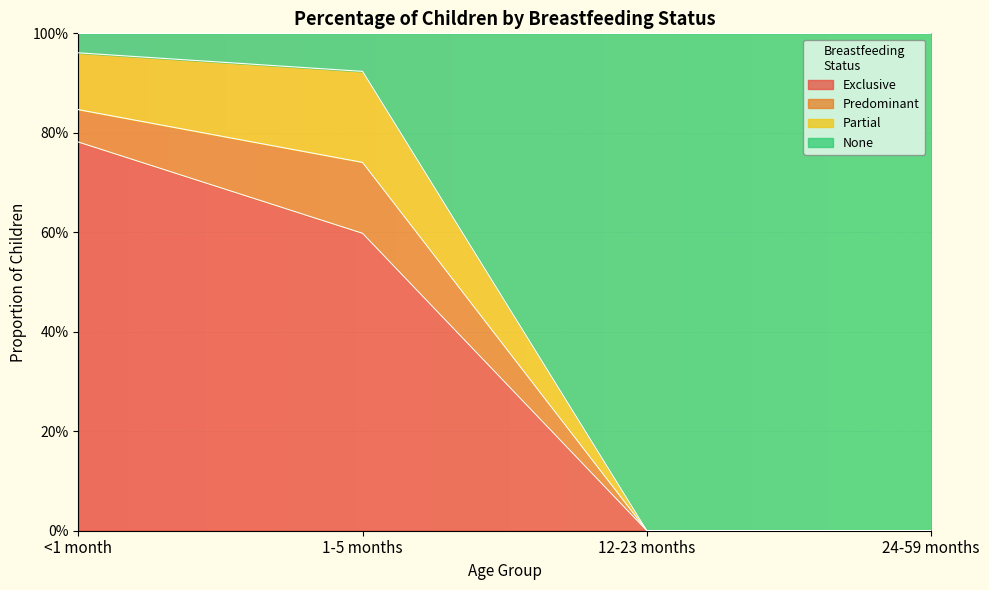

What is the greatest value displayed?

1.0